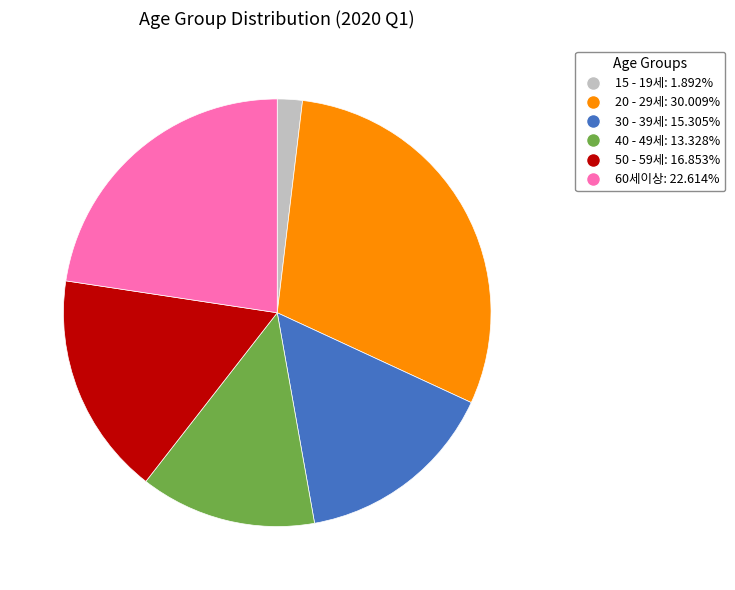

What is the largest slice in the pie chart?

20 - 29세